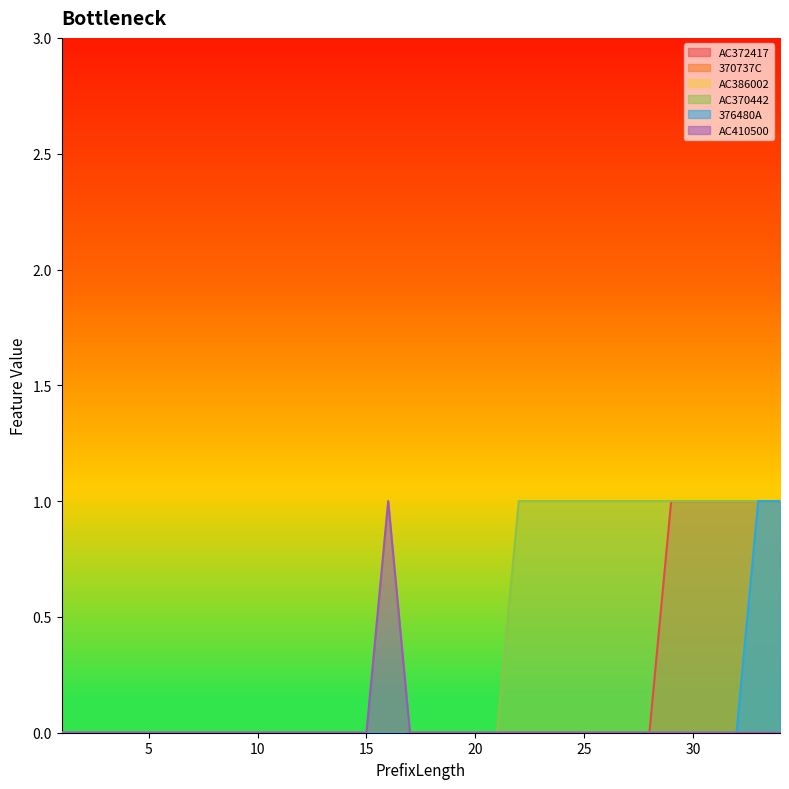

Which category has the highest value across all series?

29